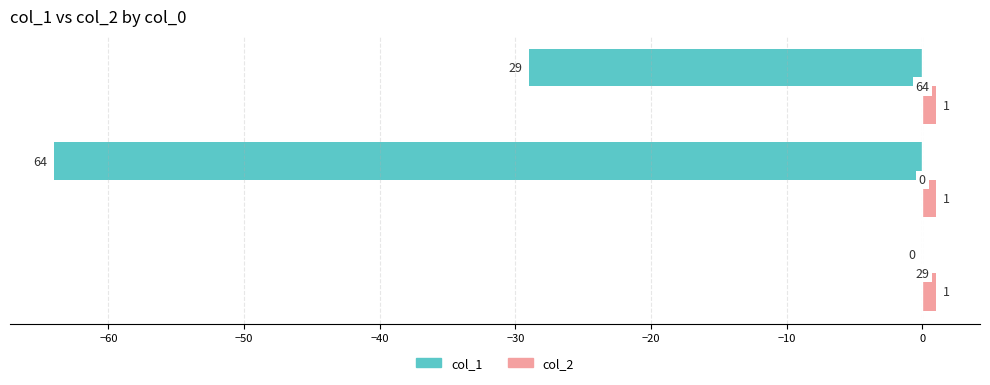

Which series has the largest total across all categories?

col_2